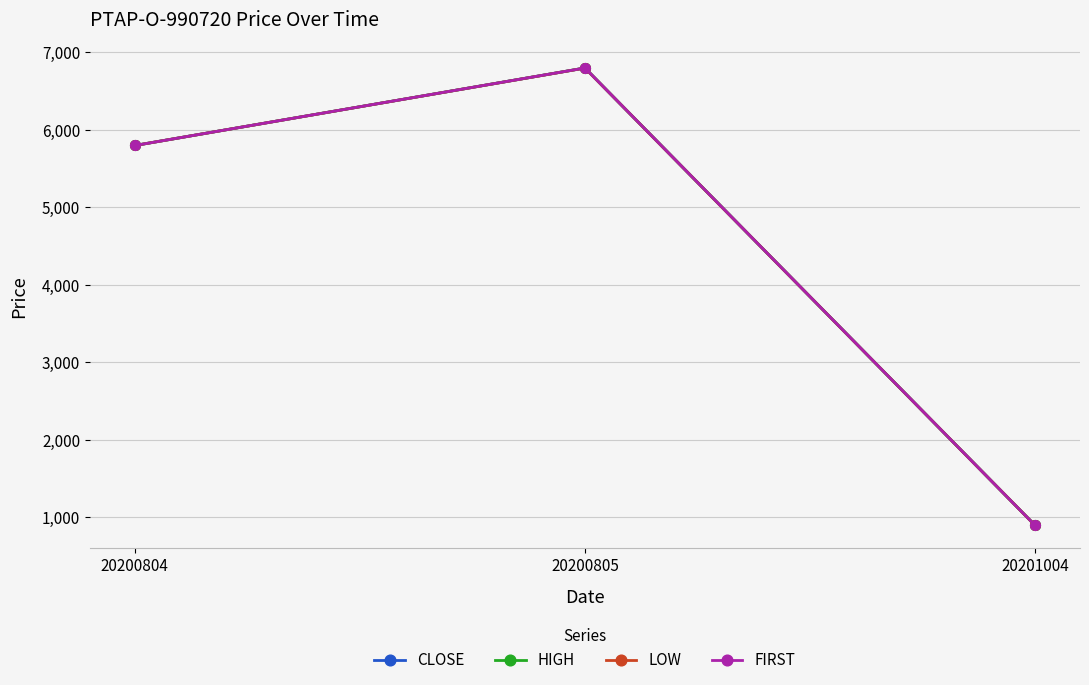

Which has a higher value, 20200805 or 20201004?

20200805